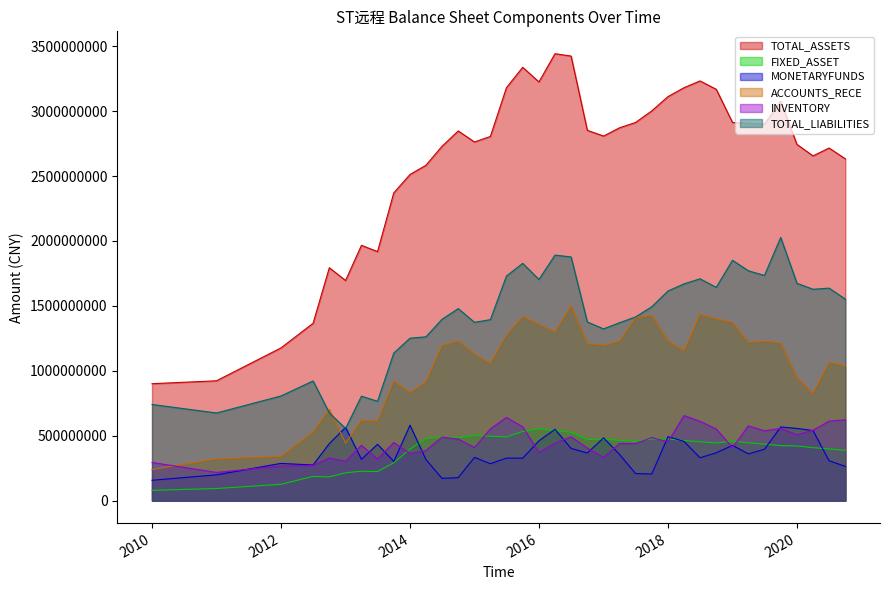

Rank the series at 2015-09-30 from highest to lowest value.

TOTAL_ASSETS, TOTAL_LIABILITIES, ACCOUNTS_RECE, INVENTORY, FIXED_ASSET, MONETARYFUNDS